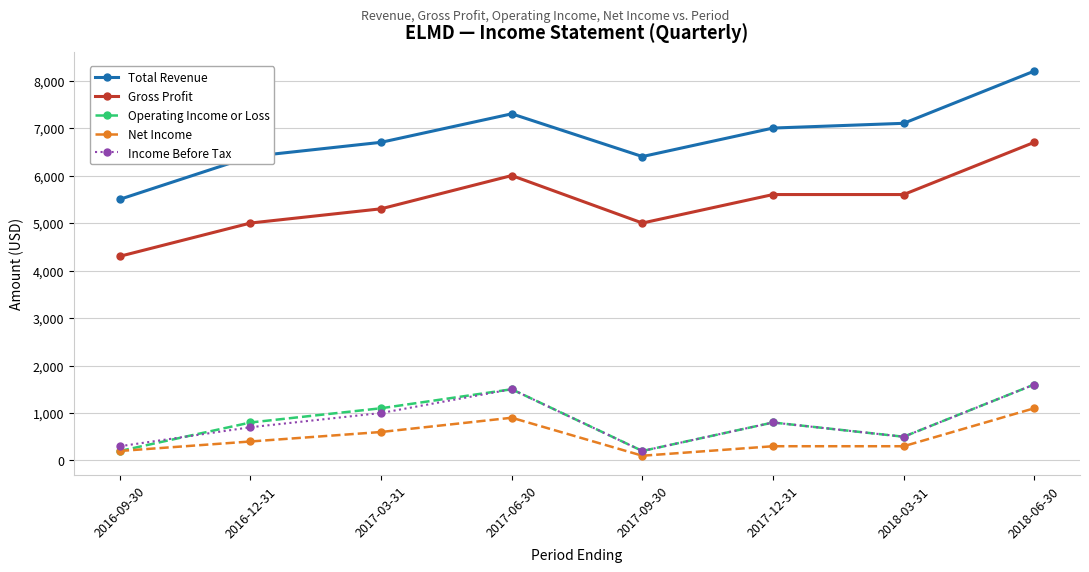

In Operating Income or Loss, how many points are lower than both neighbors (excluding endpoints)?

2